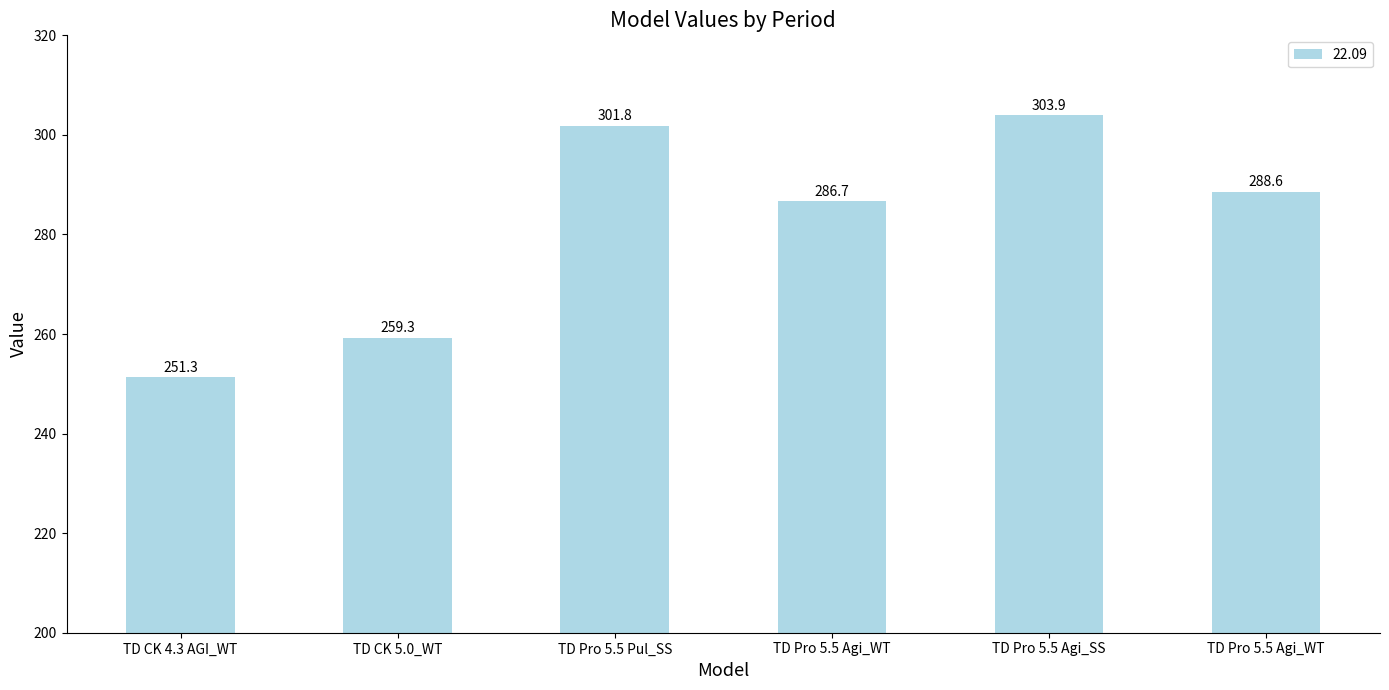

How many series are shown in this chart?

1